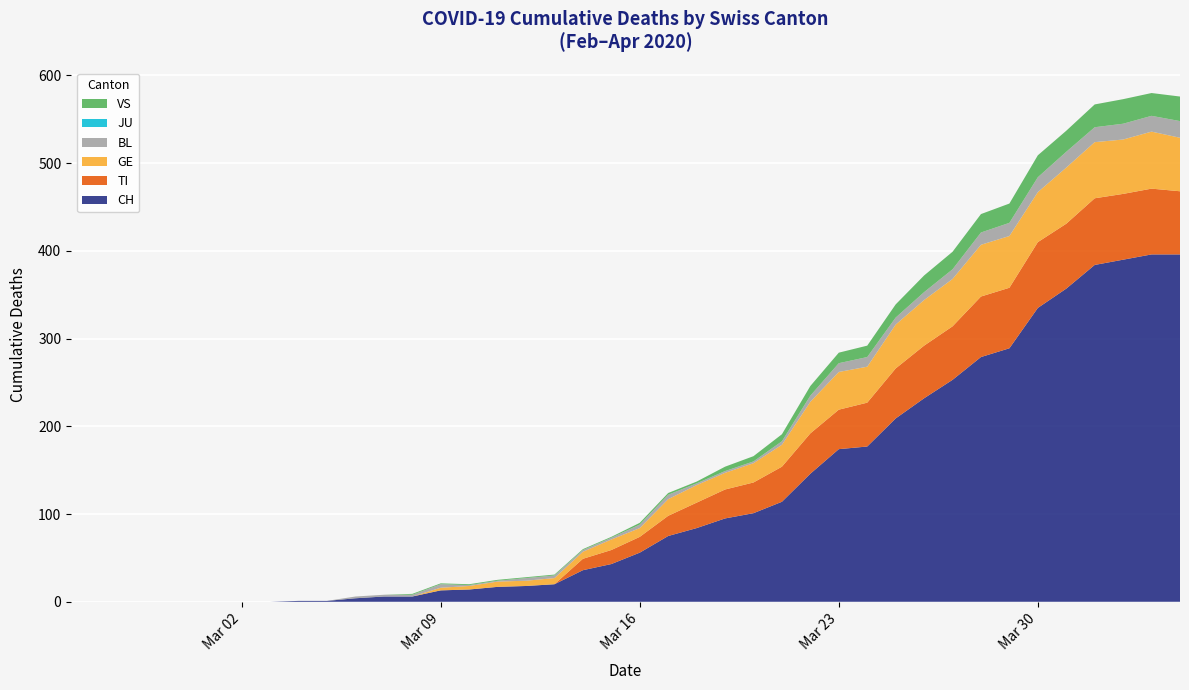

What is the highest value of the CH series?

396